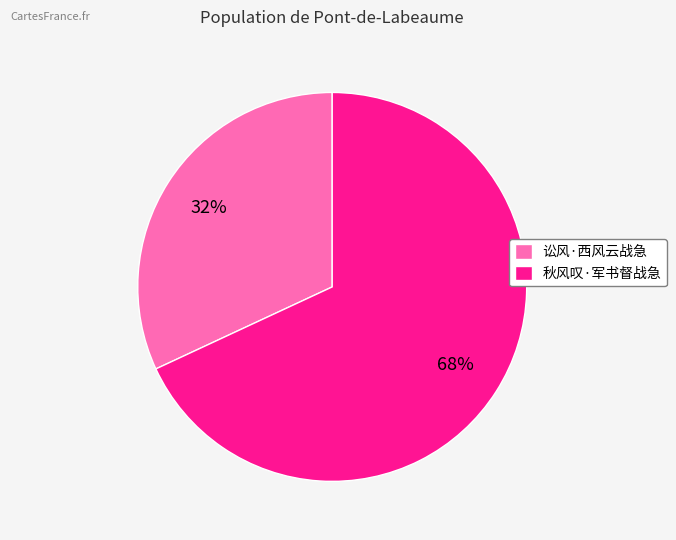

The 秋风叹·军书督战急 slice represents 68% of the pie. True or false?

True